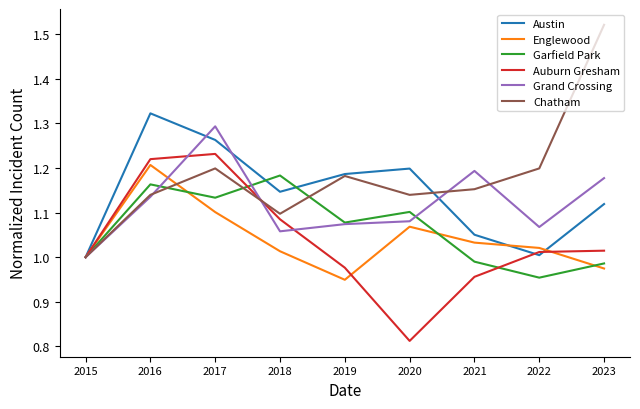

At which label is Auburn Gresham closest to 1?

2015